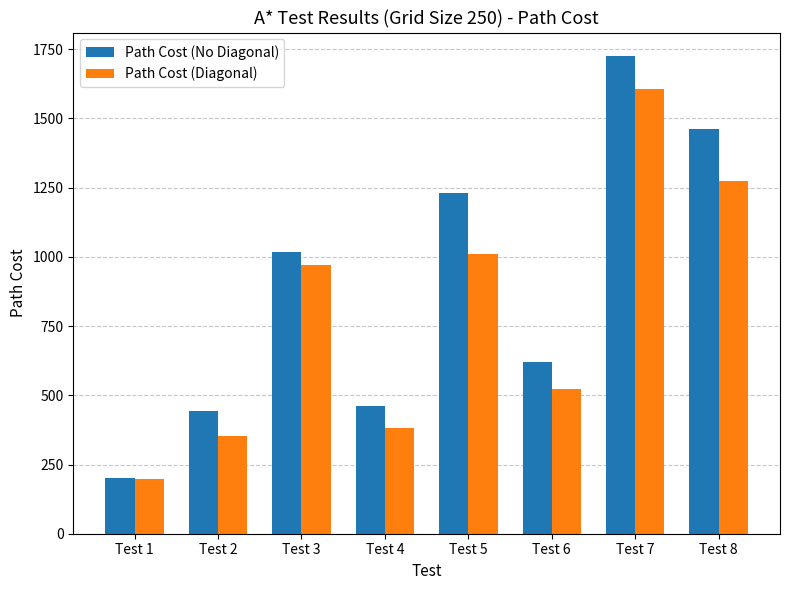

Reading left to right, what are all the values shown in this chart?

Path Cost (No Diagonal): 200.0	444.0	1018.0	460.0	1230.0	622.0	1724.0	1460.0
Path Cost (Diagonal): 198.8	351.4	969.9	381.5	1010.3	522.4	1605.7	1274.0